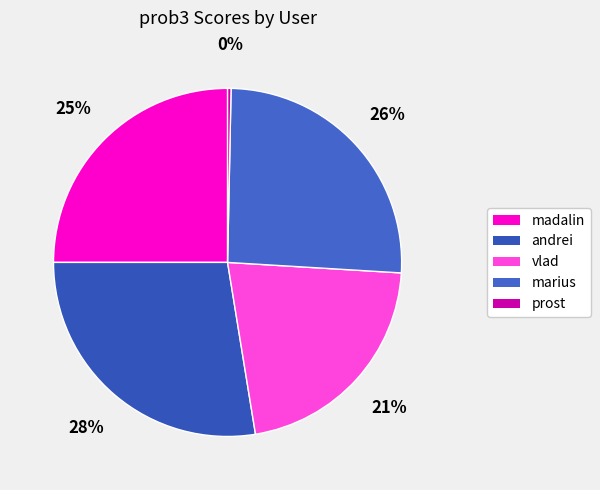

What is the largest slice in the pie chart?

andrei